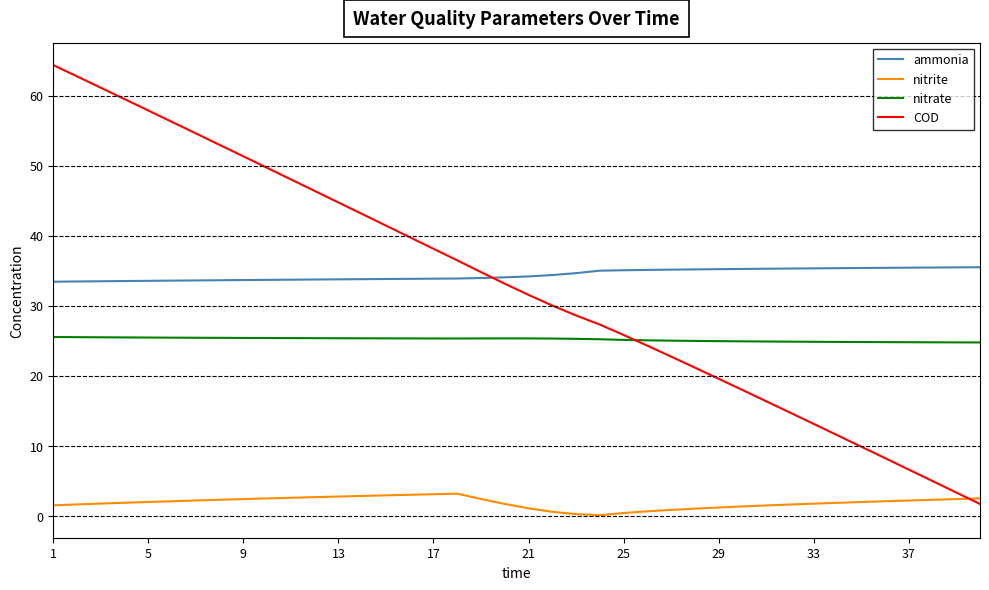

How many intersections are there between COD and nitrite?

1